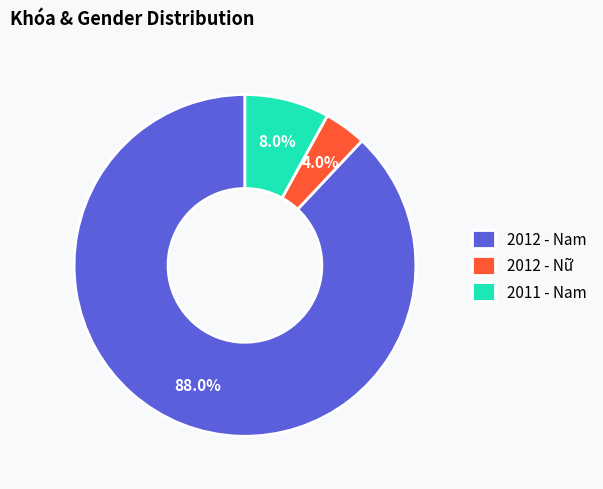

Is there any slice that represents more than half of the pie?

Yes